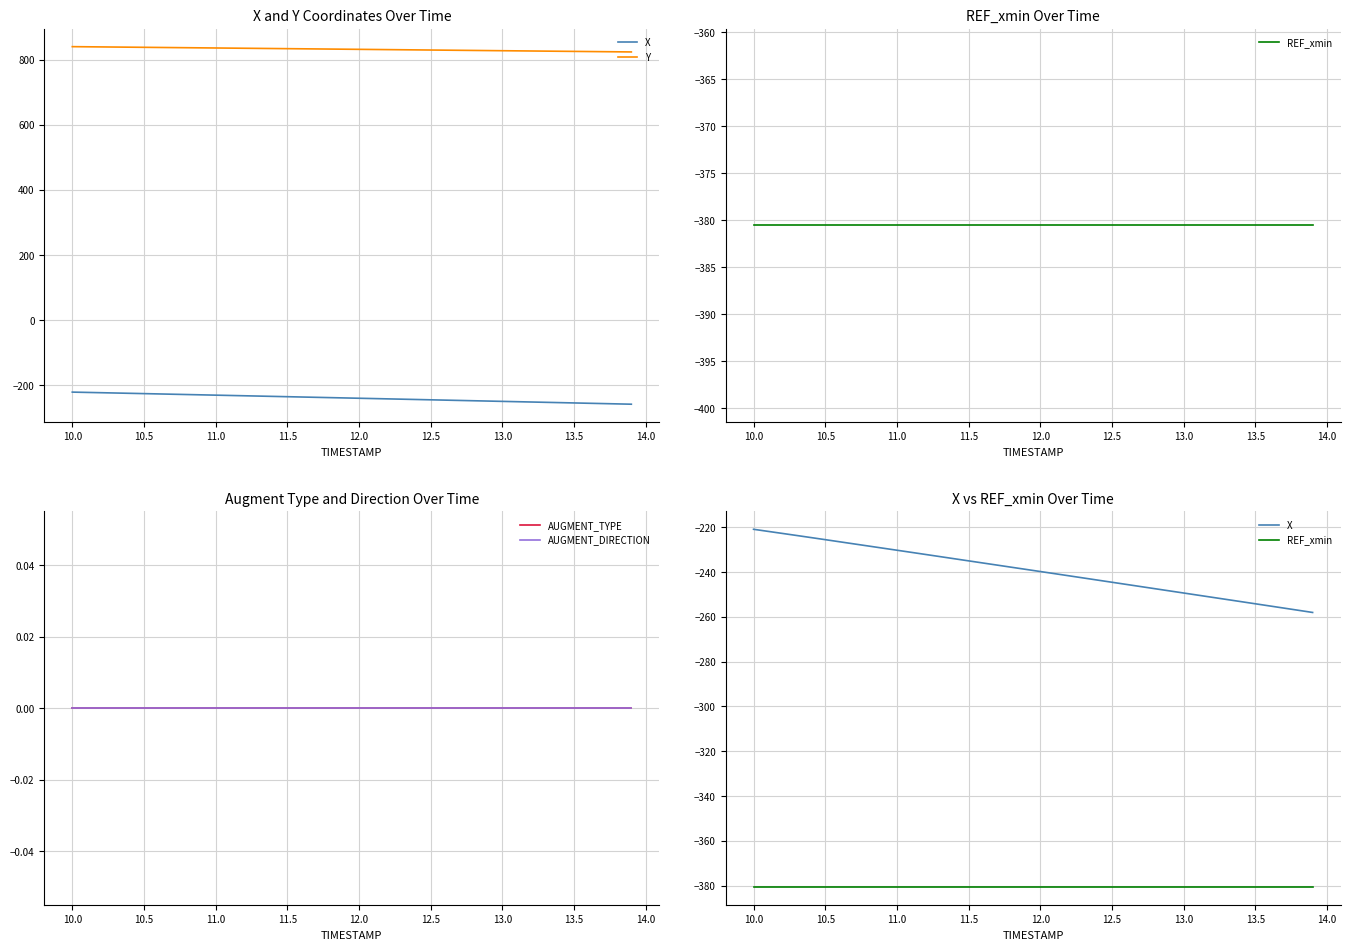

What is the average value of the Y series?

831.8